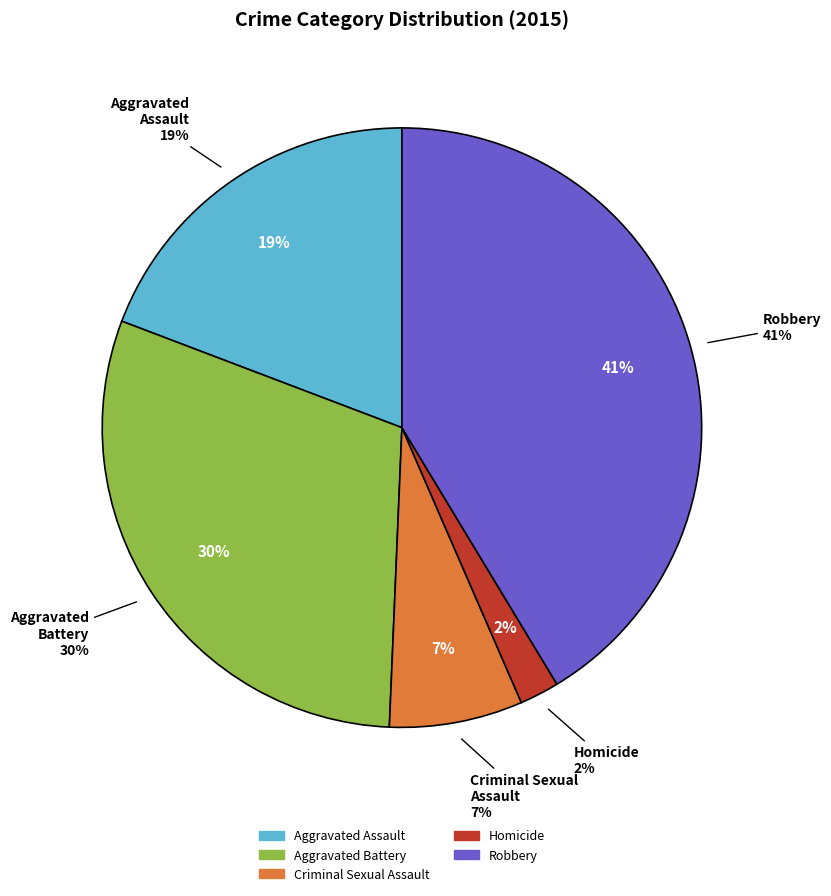

What percentage is the Aggravated Battery slice, to the nearest percent?

30%